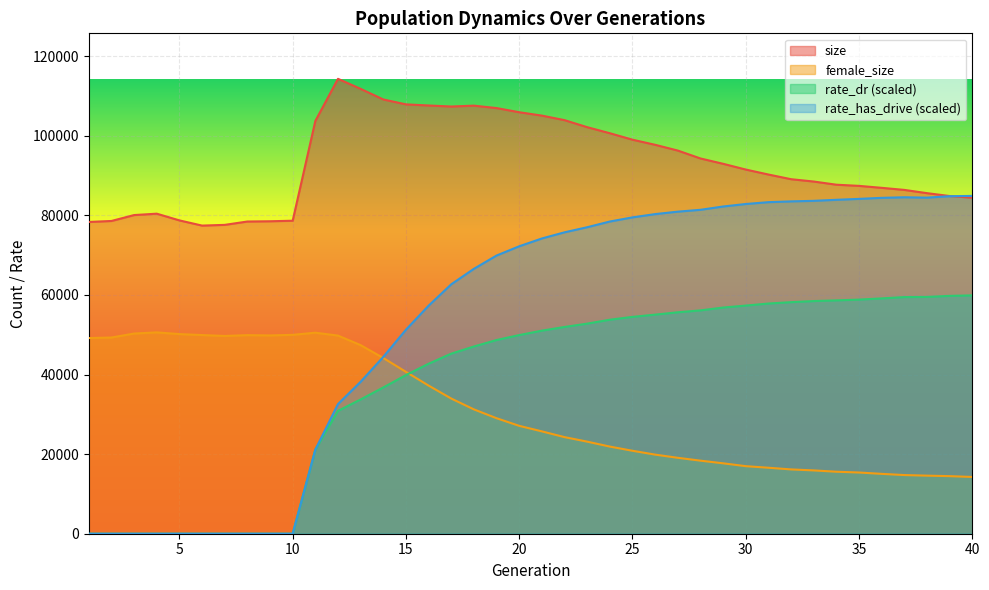

What is the average value of the female_size series?

31256.1